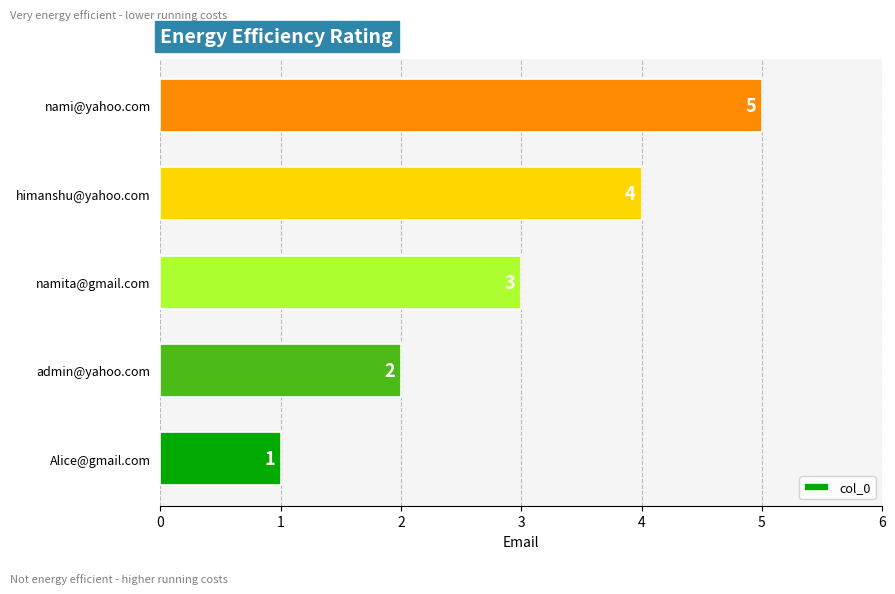

What is the maximum value shown in the chart?

5